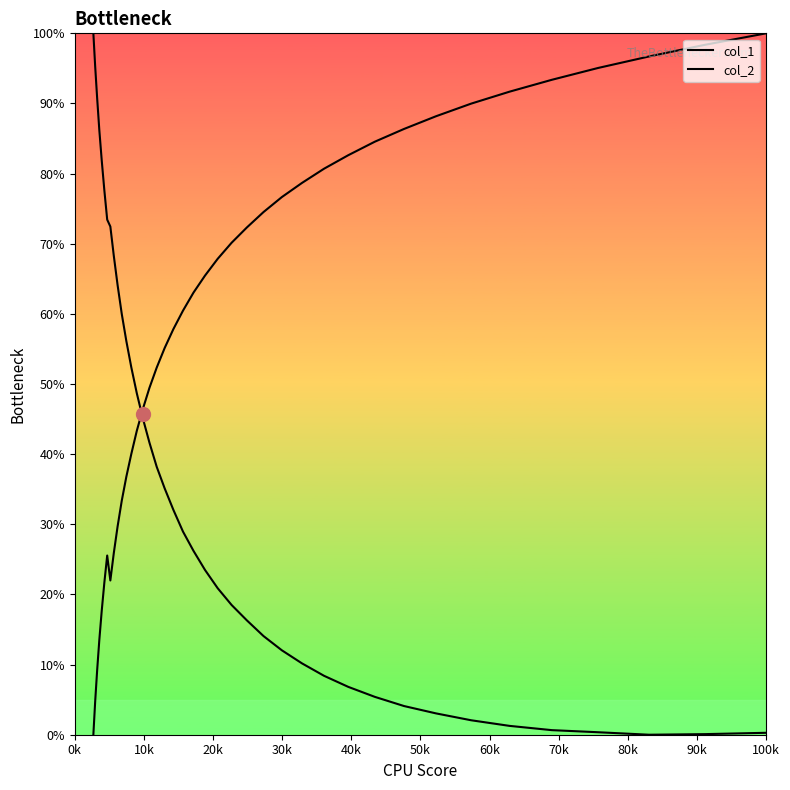

Does the chart display data point markers on the line(s)?

No